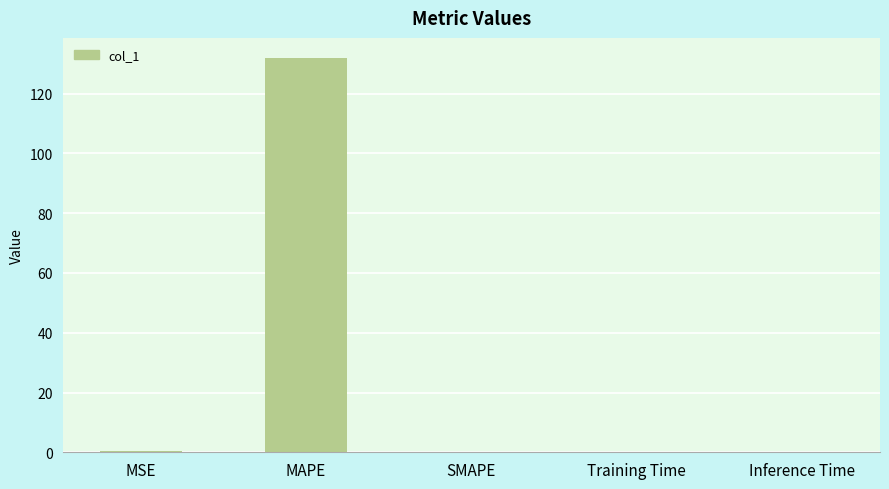

What is the sum of all values?

132.4